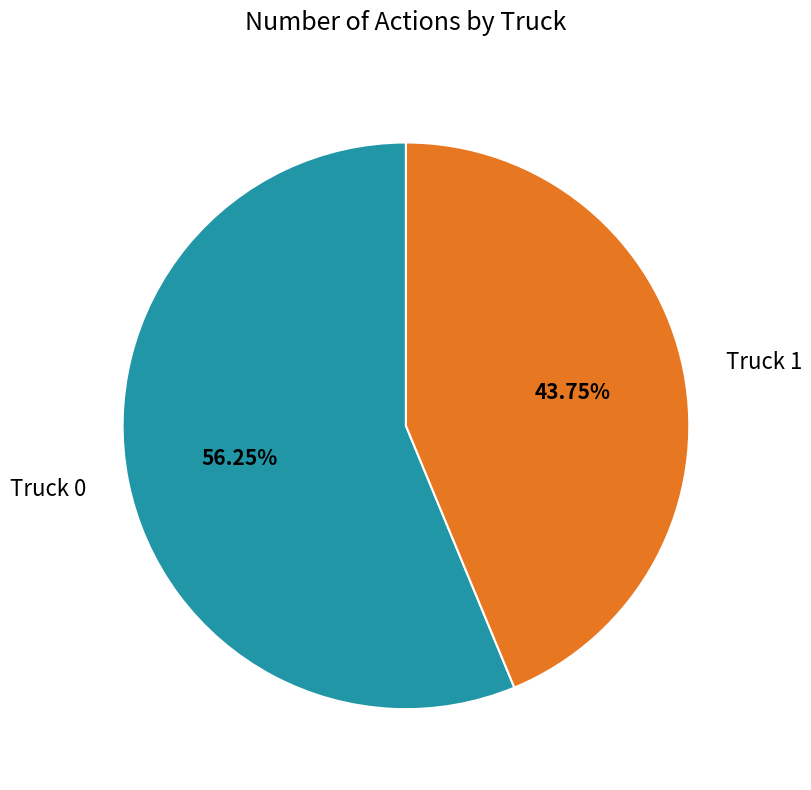

Is there a majority slice in this chart?

Yes